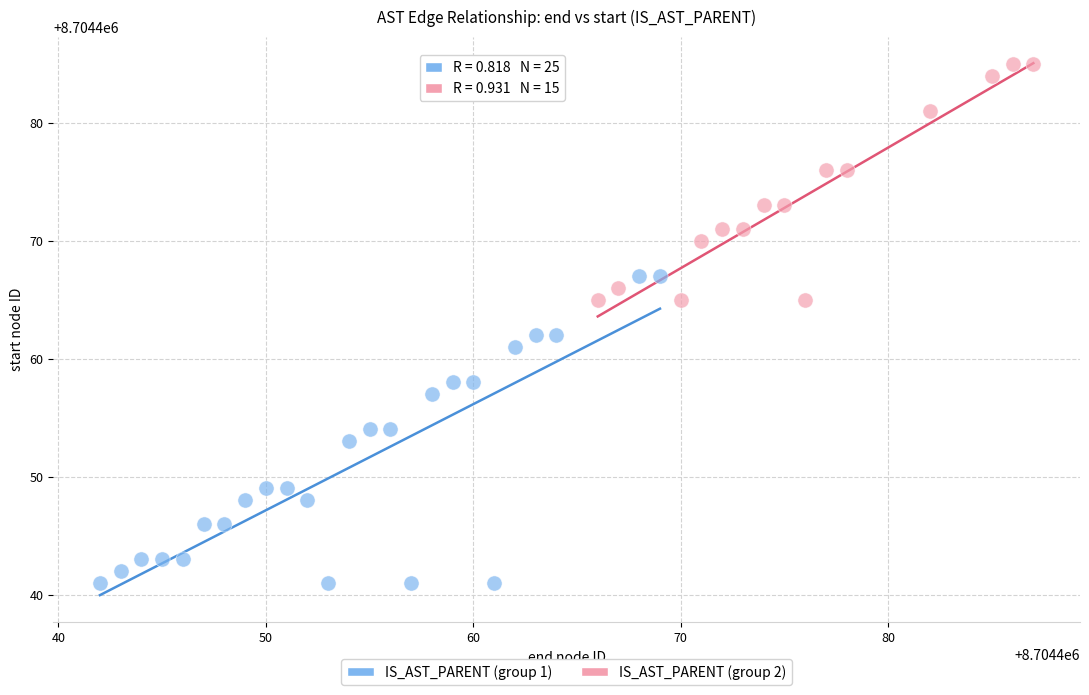

Which series has the widest spread of Y values?

IS_AST_PARENT (group 1)